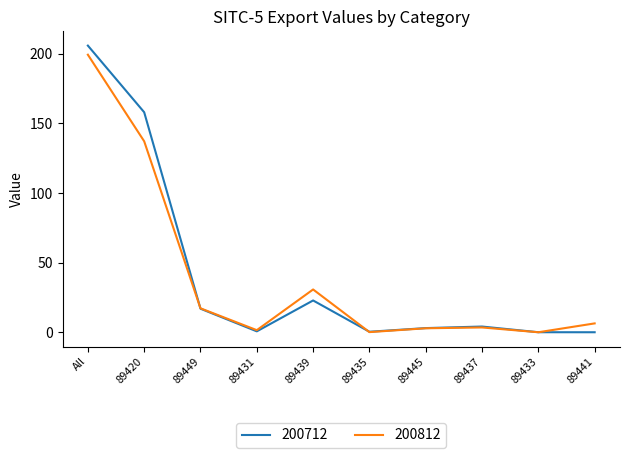

The 200812 series shows 199.4 at All. True or false?

True